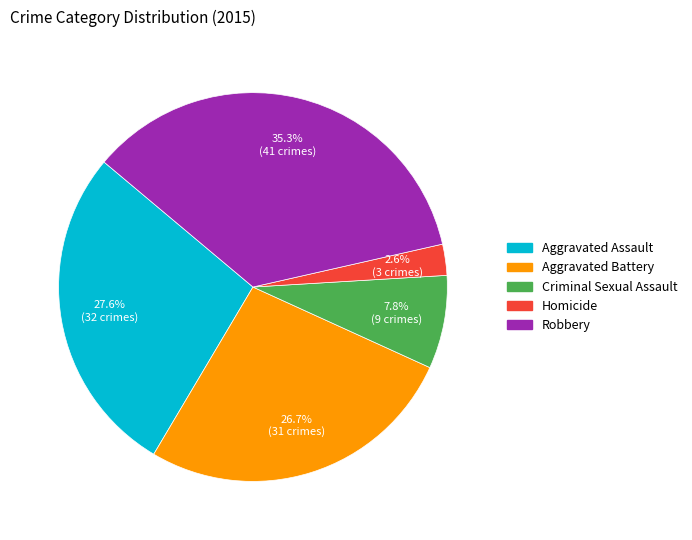

What percentage is NOT represented by Homicide?

97.4%